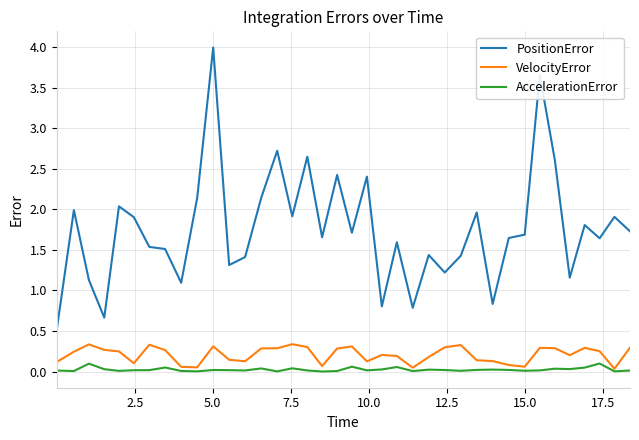

List the series in order of their peak value, highest first.

PositionError, VelocityError, AccelerationError